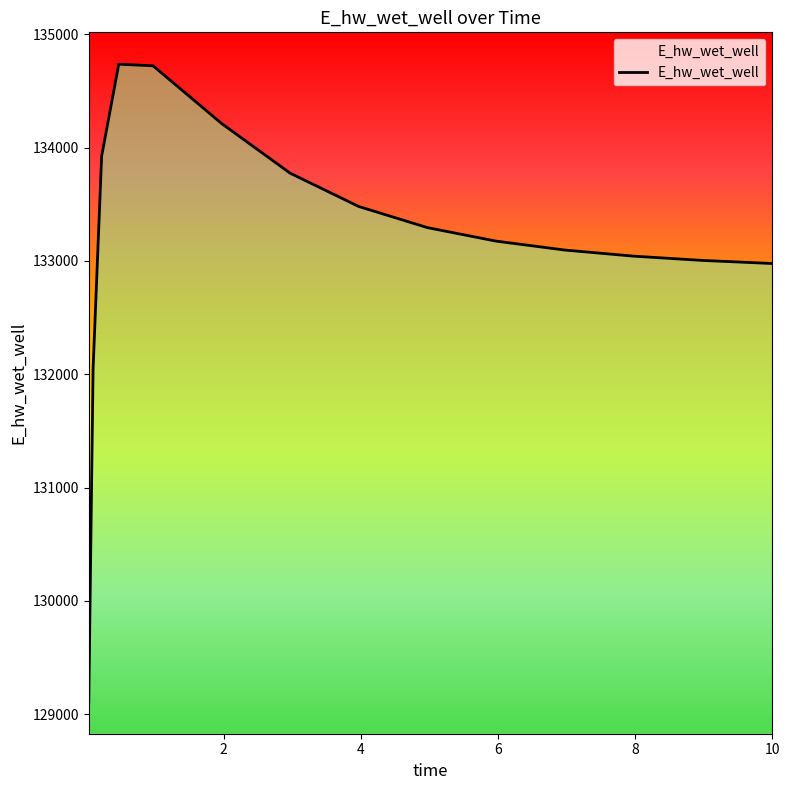

Count the number of values greater than 133174.

8